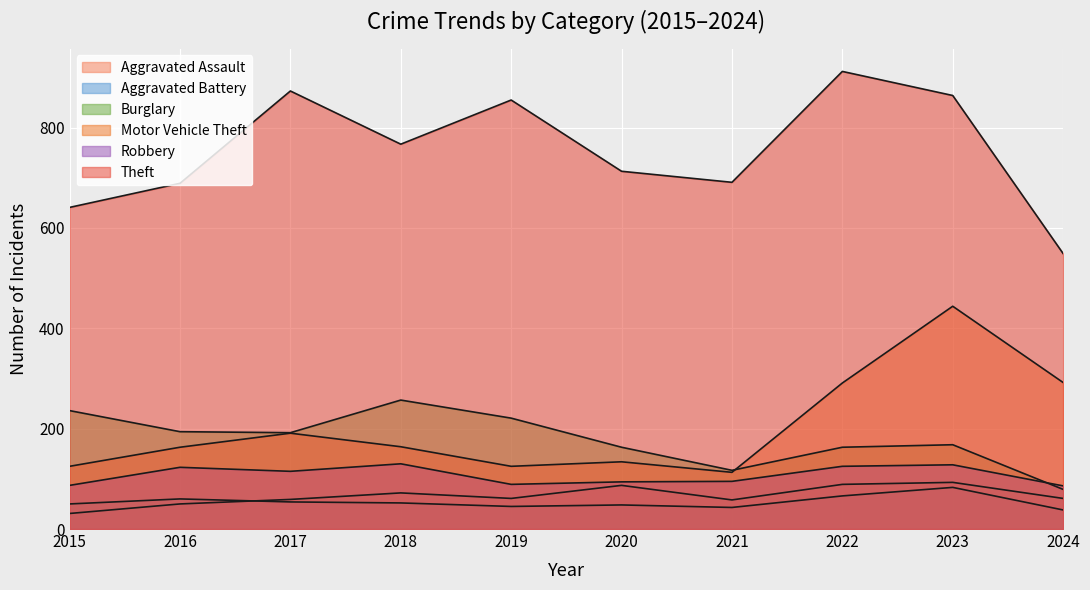

Which category has the highest value in the Theft series?

2022